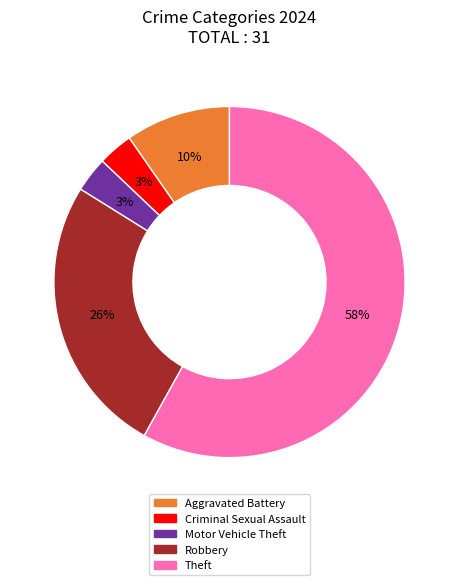

Is it true that Aggravated Battery is 1% of the pie?

False